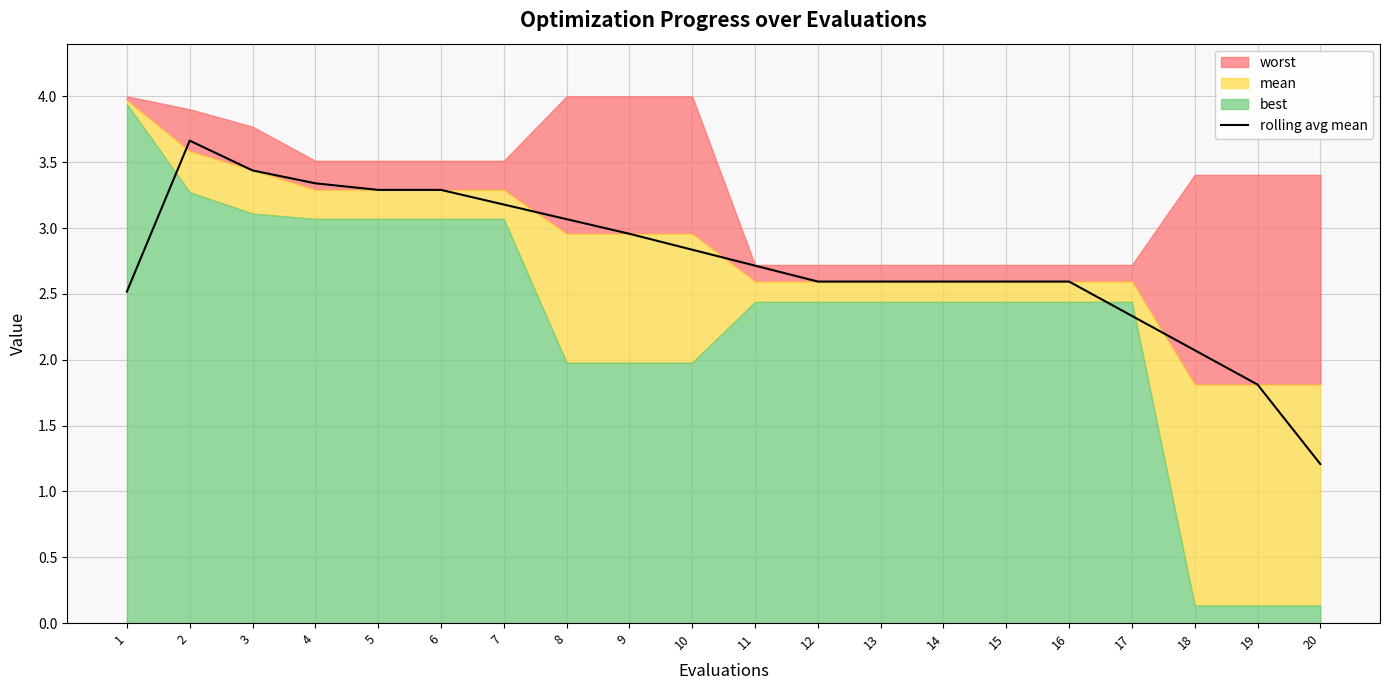

True or false: the data shows 2.6 at 13.

True